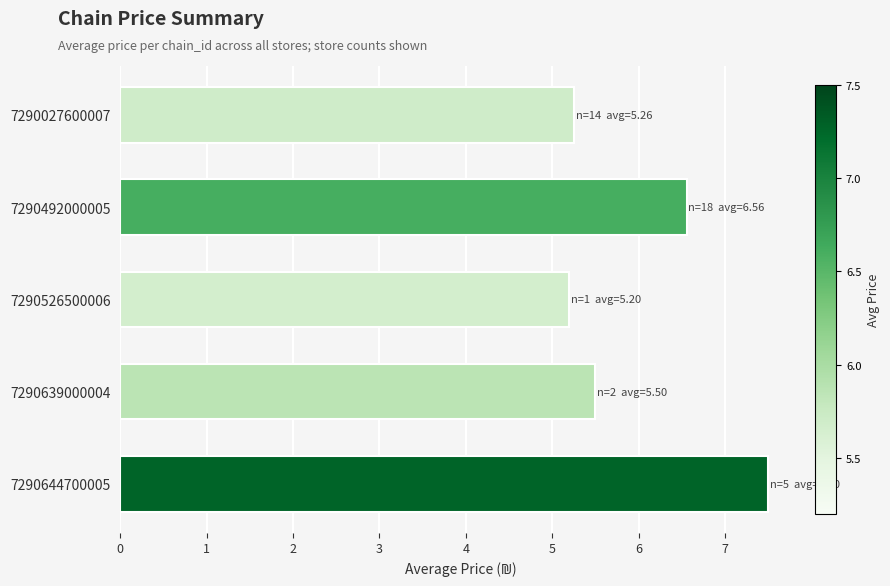

The chart shows a value of 5.3 at 7290027600007. True or false?

True